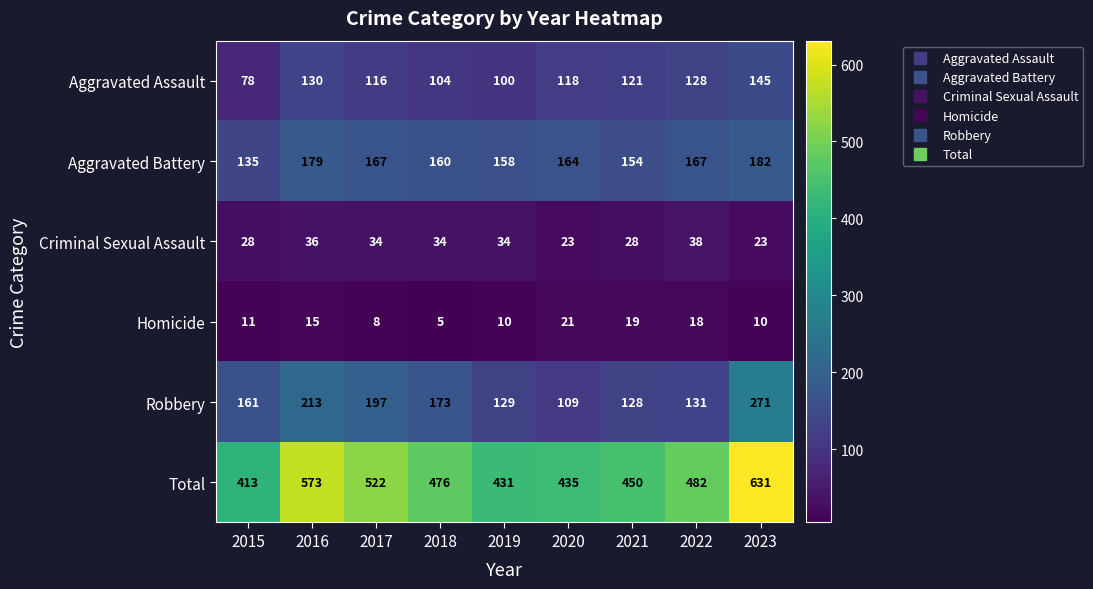

What is the sum of all Aggravated Battery values?

1466